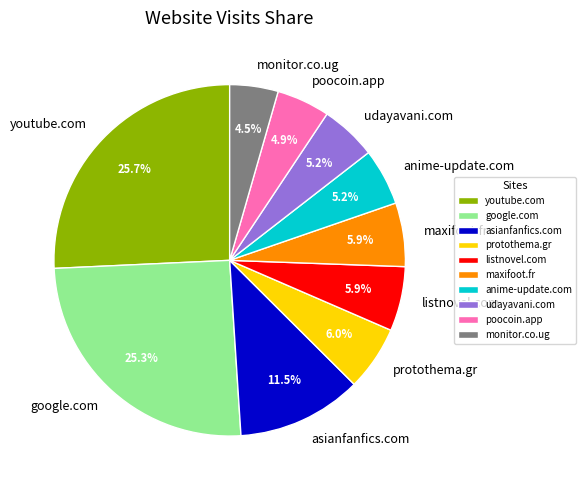

To the nearest percent, what portion does maxifoot.fr represent?

6%